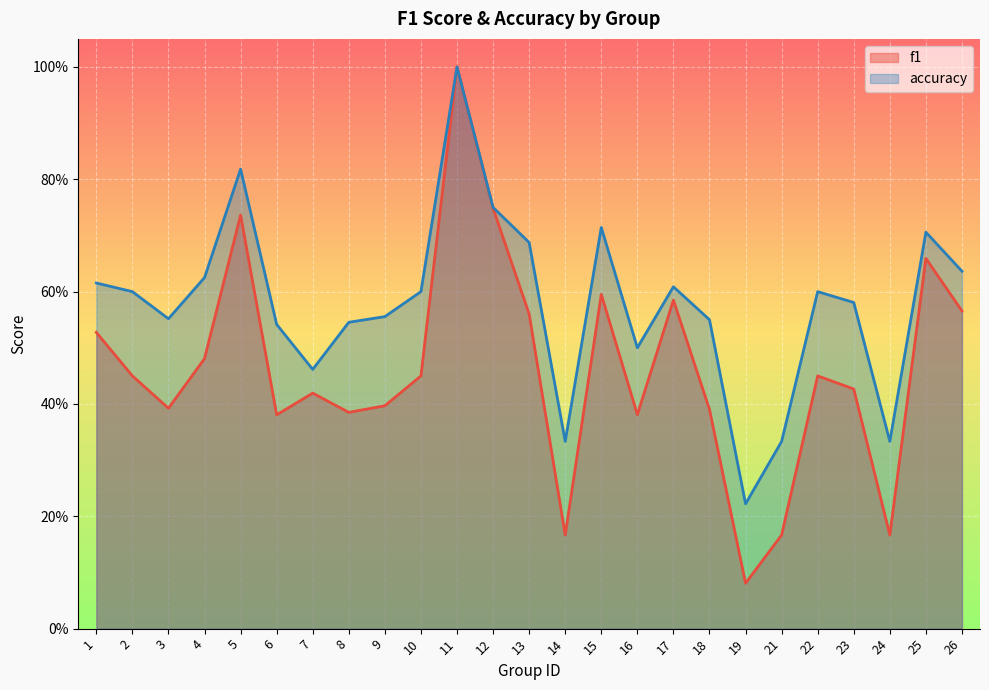

How many distinct data groups are displayed?

2